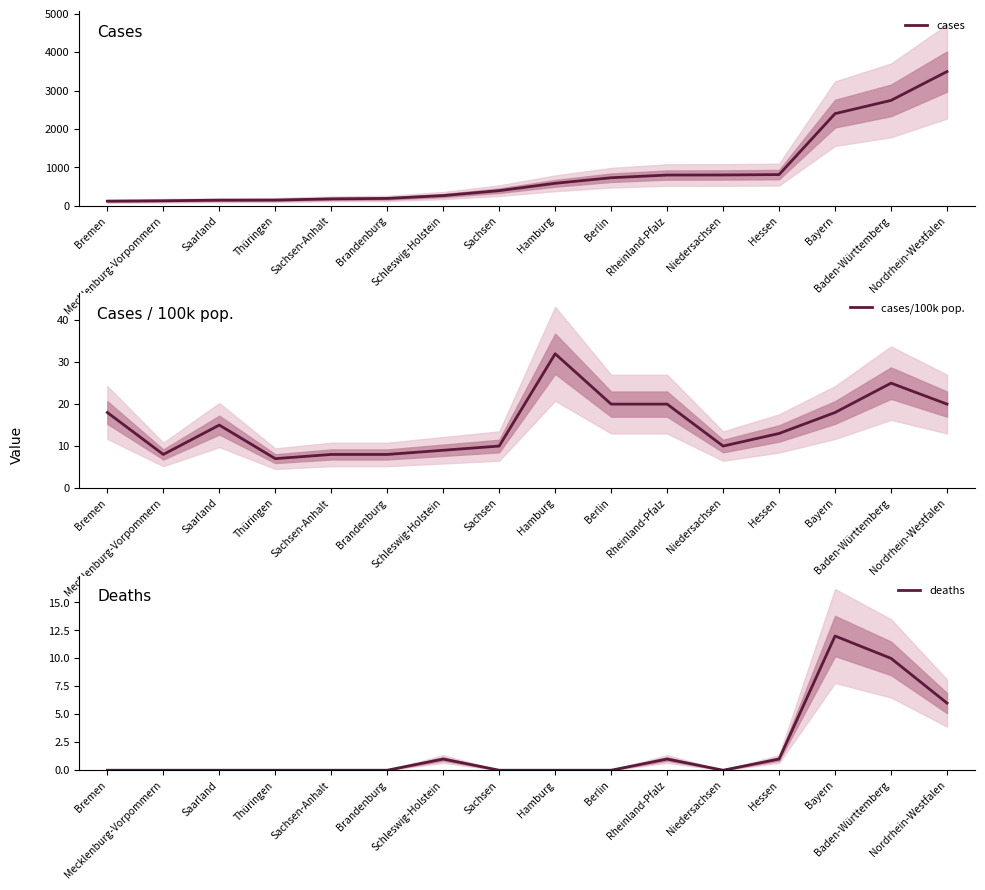

At Thüringen, list the series in order from largest to smallest.

cases, cases/100k pop., deaths